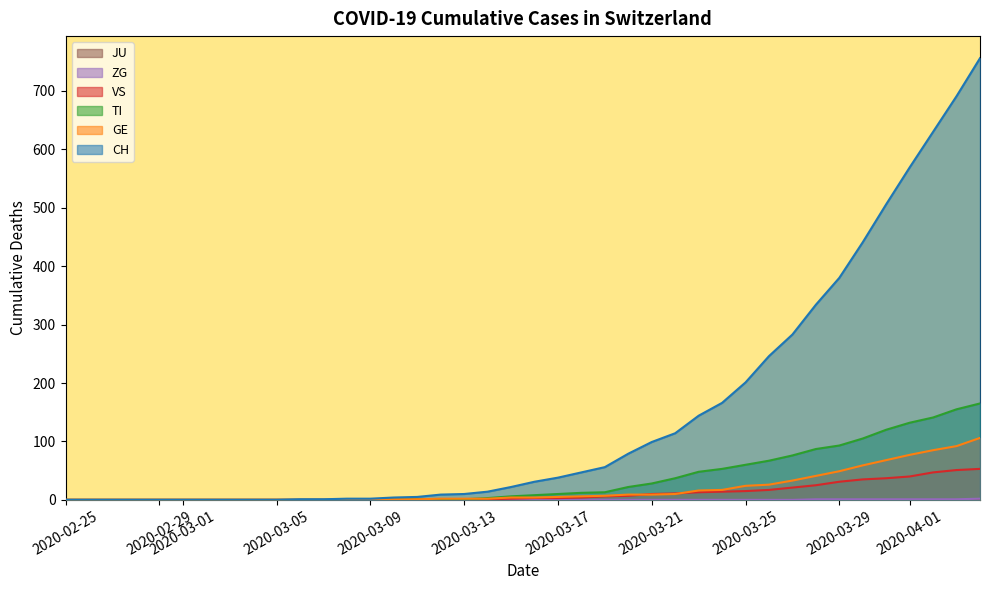

Which series has the largest total across all categories?

CH